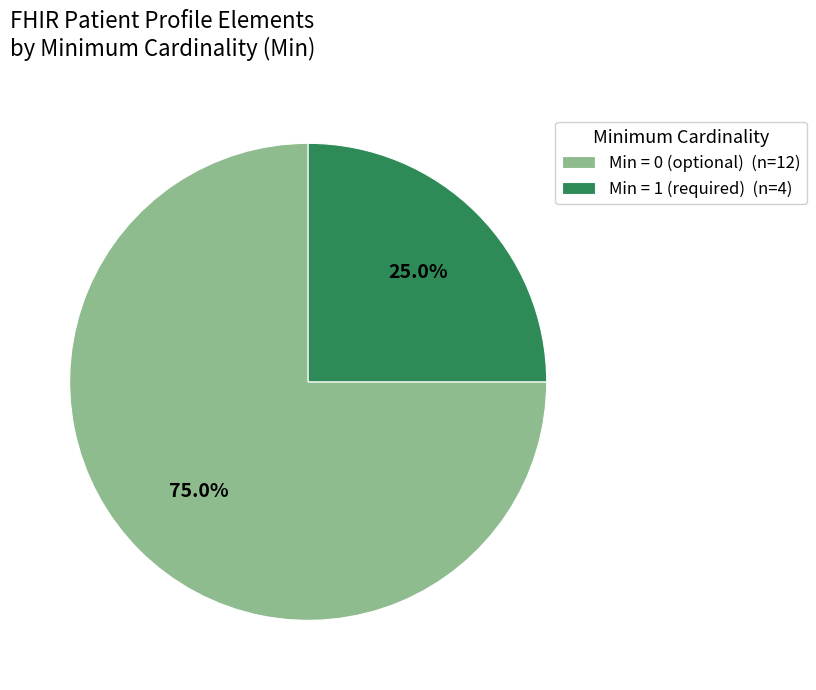

Does Min = 0 (optional) (n=12) account for over 50% of the chart?

Yes